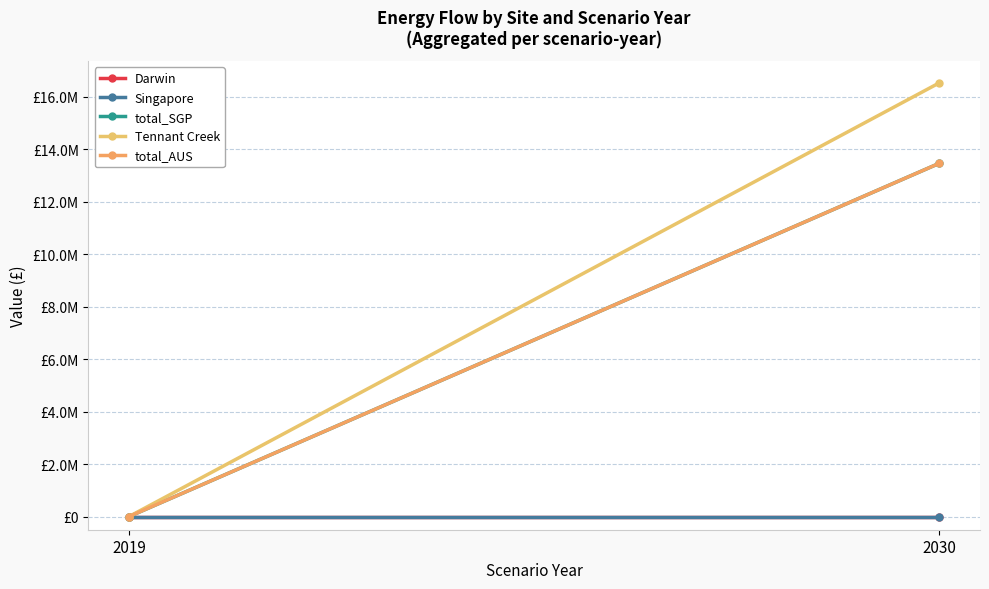

List the labels in order of total_AUS value, largest first.

2030, 2019